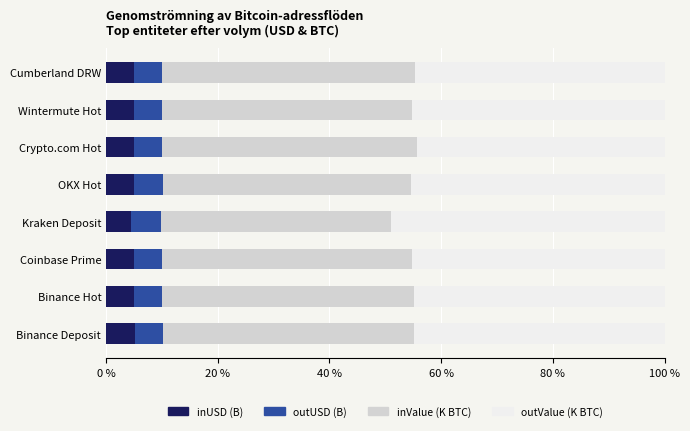

What is the average value of the inUSD (B) series?

5.0